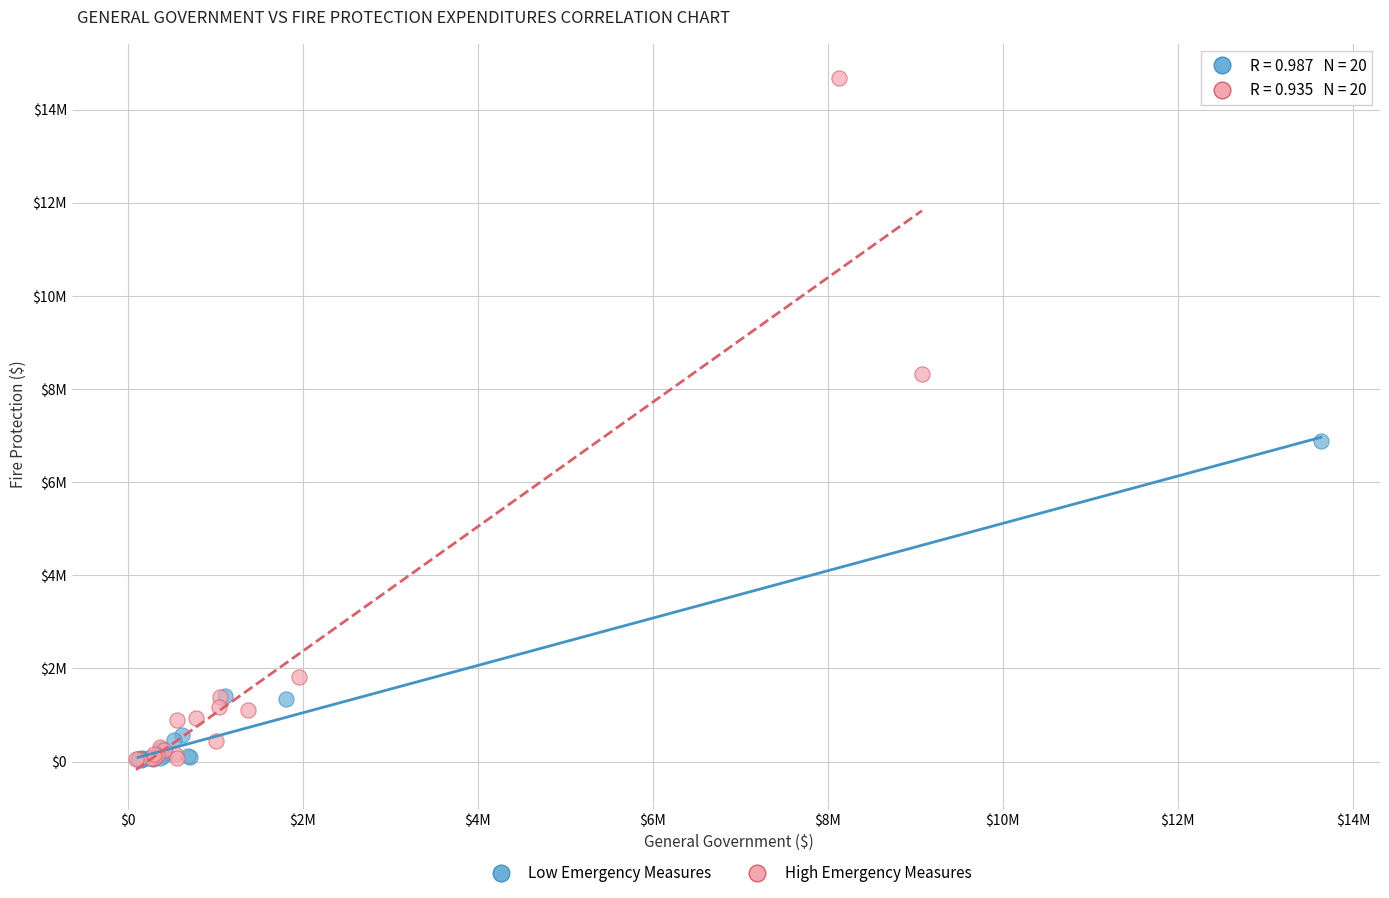

What are all the series names shown in the legend?

Low Emergency Measures, High Emergency Measures